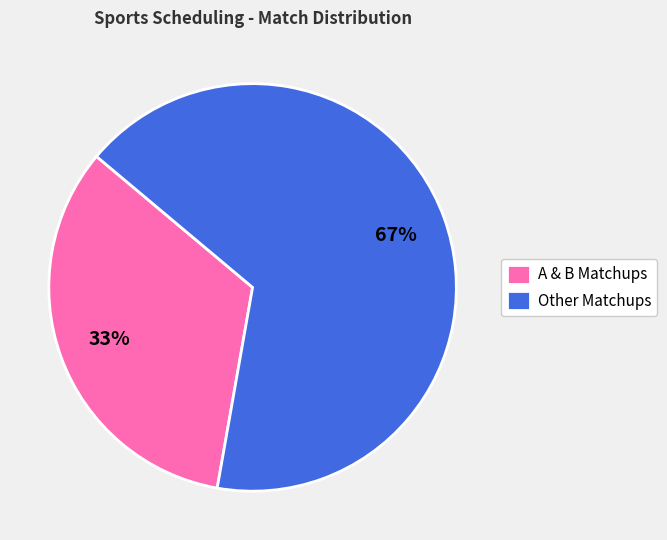

What percentage is the Other Matchups slice, to the nearest percent?

67%